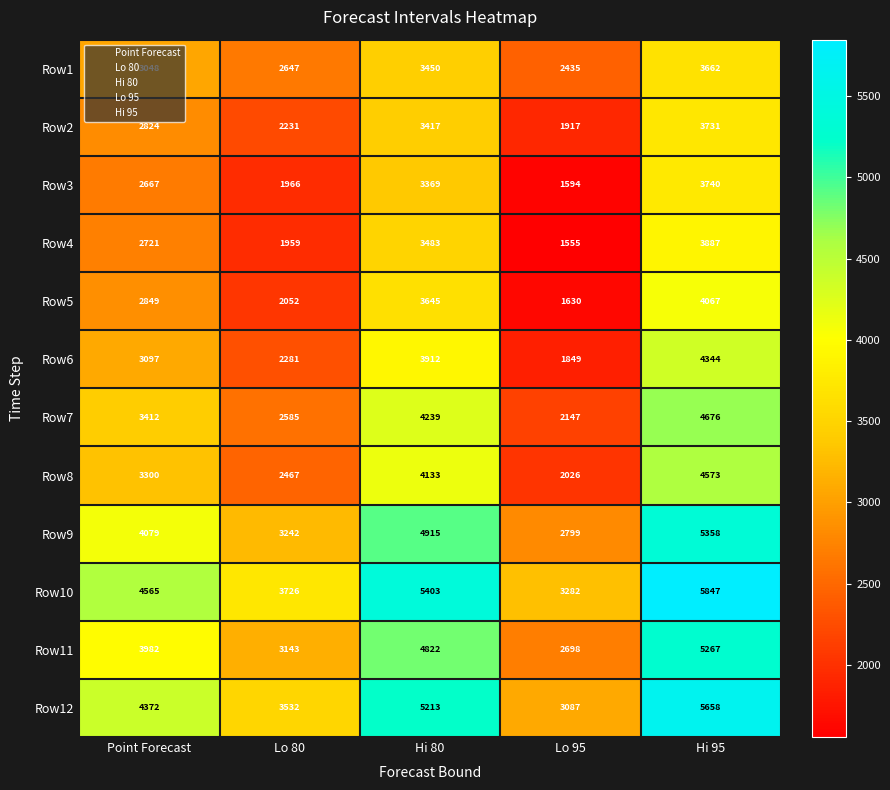

What is the spread (max minus min) of values at Hi 80?

2034